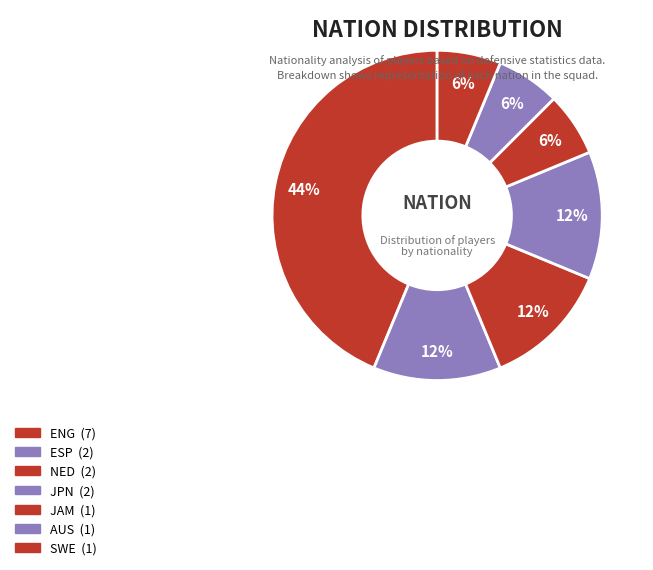

Count the number of slices in the pie.

7